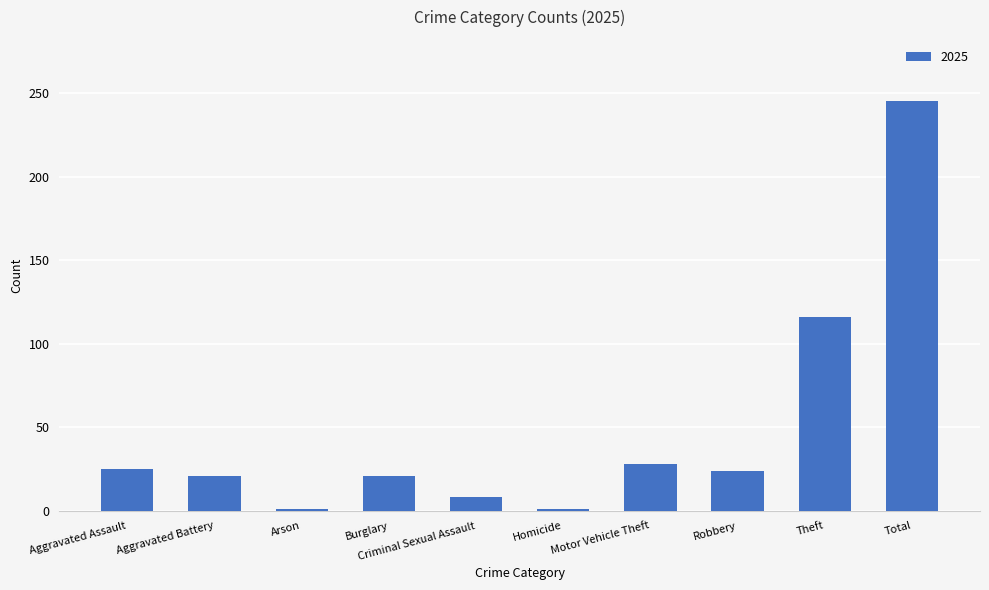

What position from the left is Motor Vehicle Theft?

7